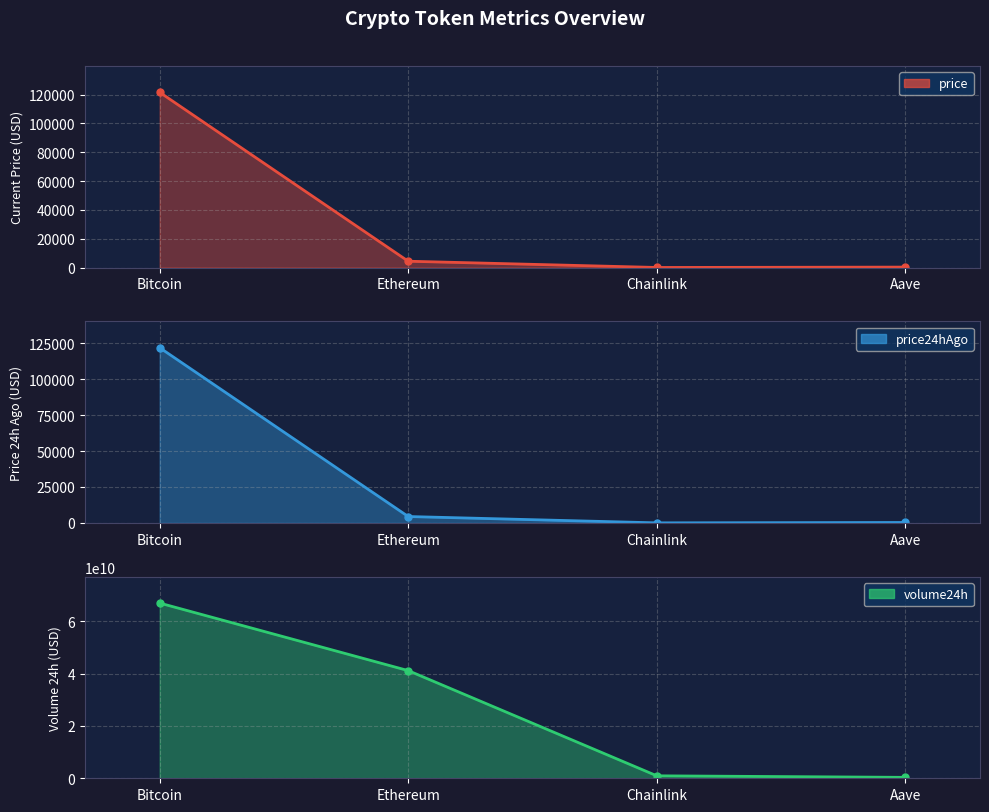

What are all the series names shown in the legend?

price, price24hAgo, volume24h